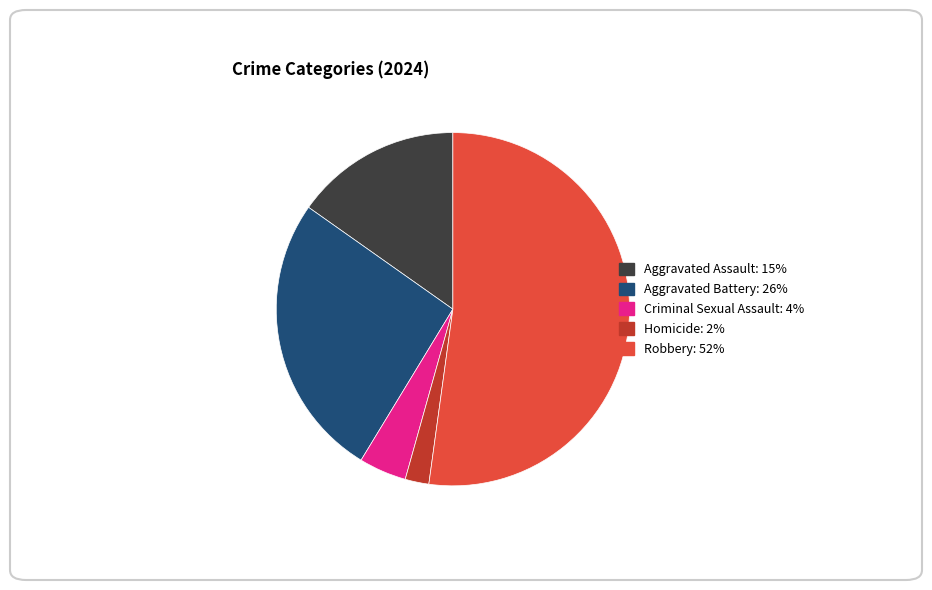

Count the number of slices in the pie.

5